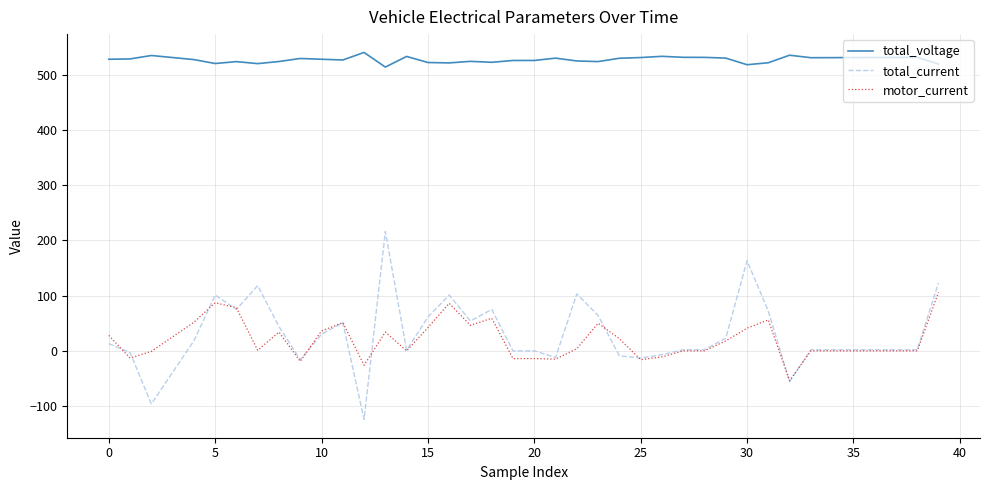

True or false: total_voltage has more than 0 interior local peaks.

True